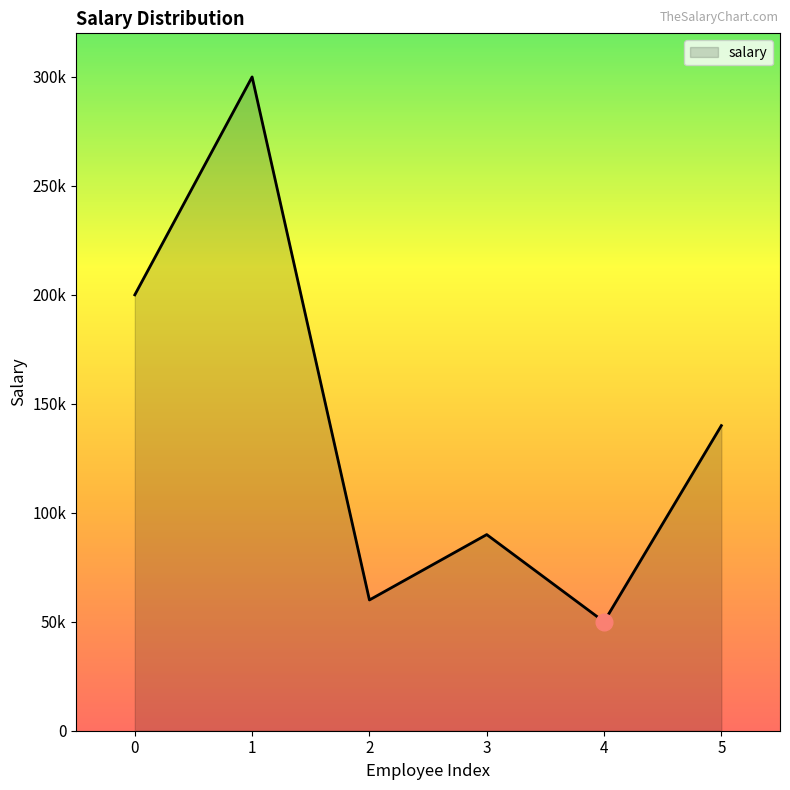

Rank the categories by value from lowest to highest.

4, 2, 3, 5, 0, 1